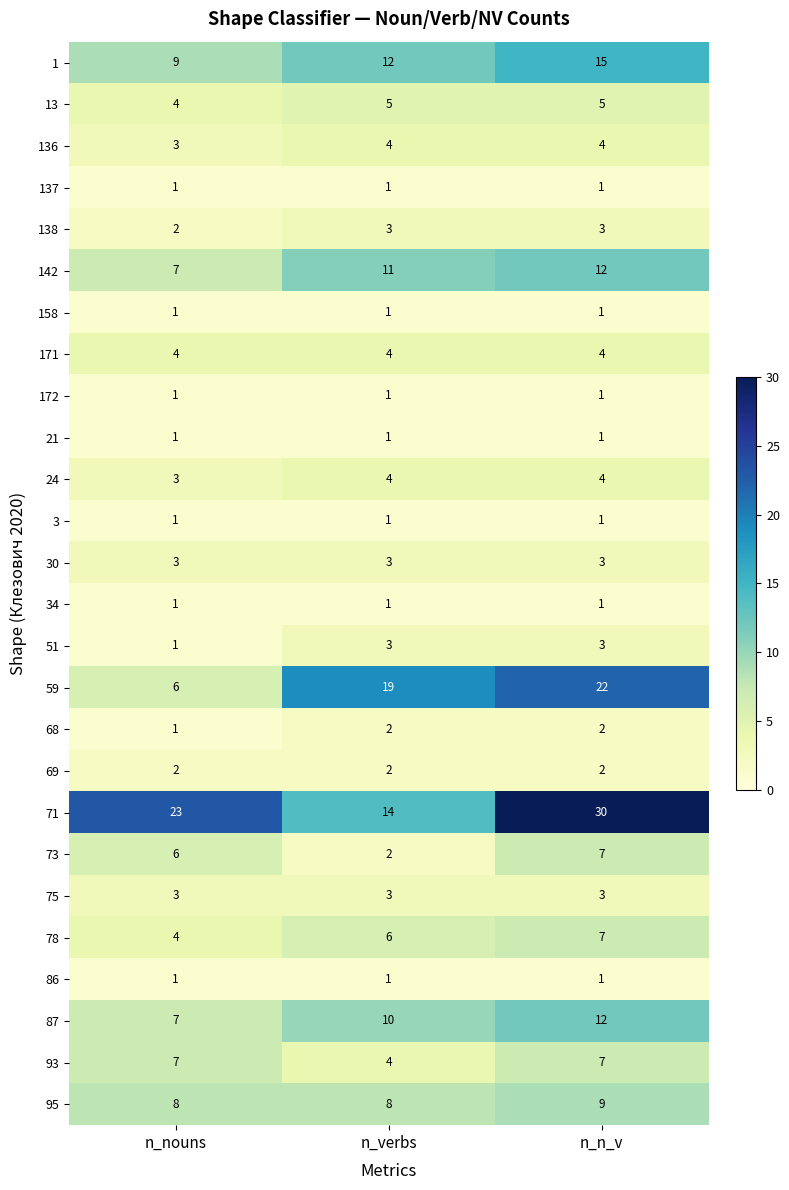

What is the greatest value displayed?

30